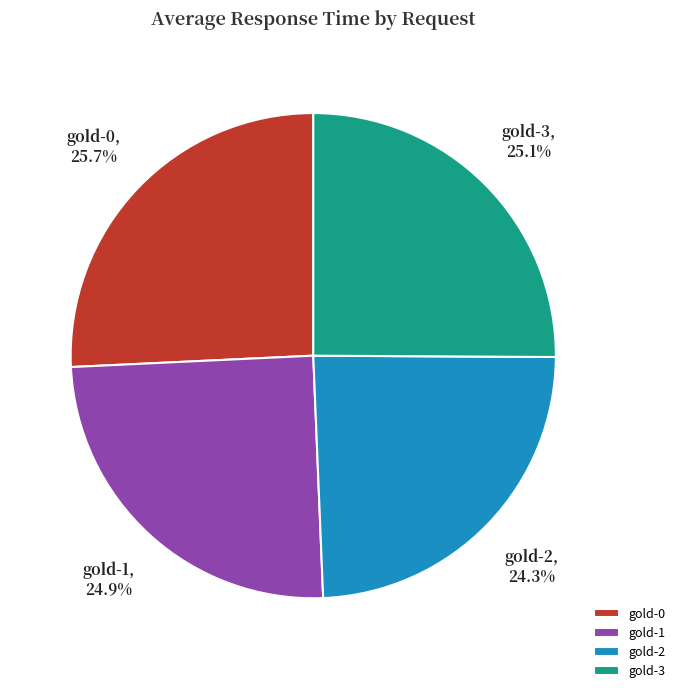

To the nearest percent, what is the combined percentage of gold-2 and gold-3?

49%